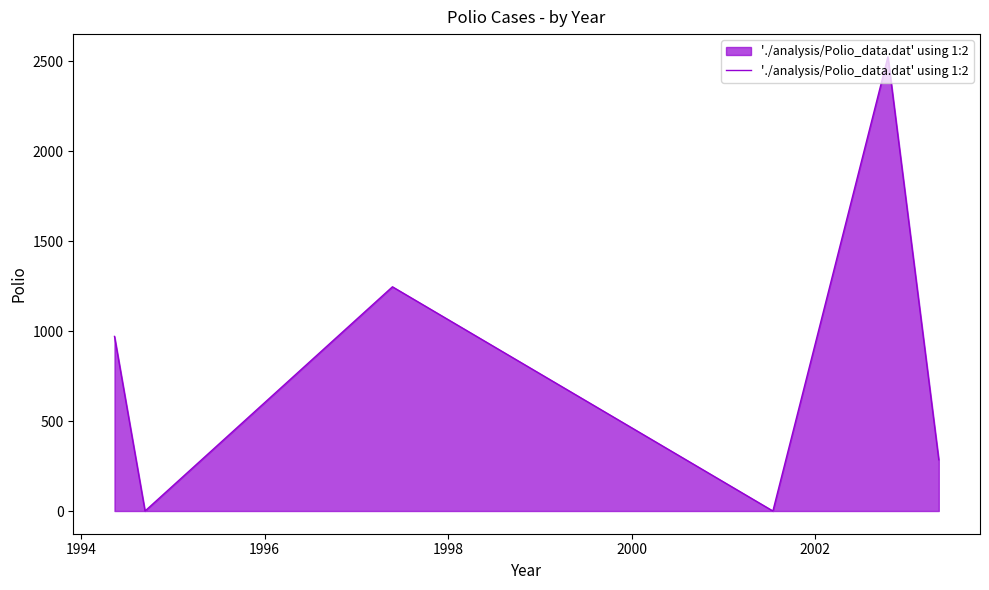

What is the difference between the maximum and minimum values?

2526